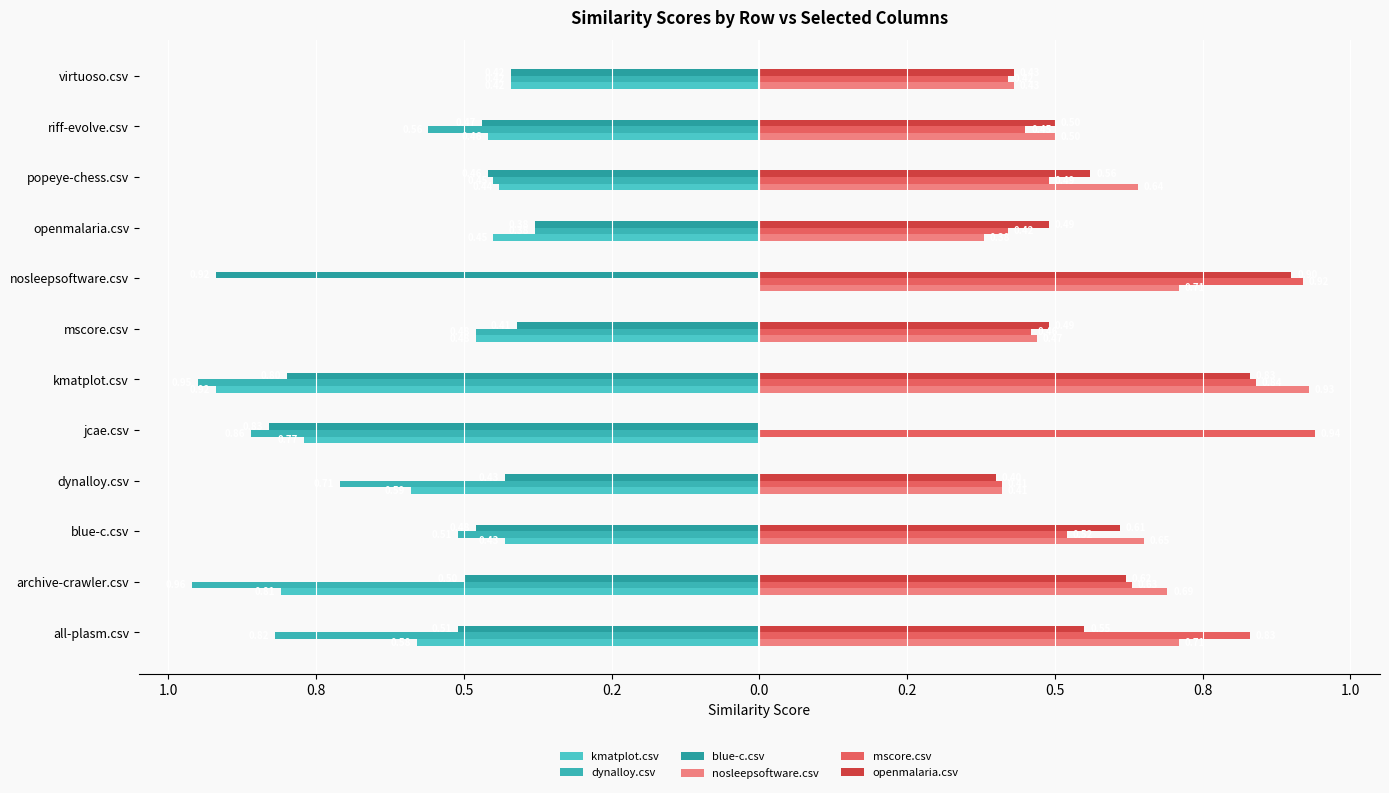

How many distinct data groups are displayed?

6